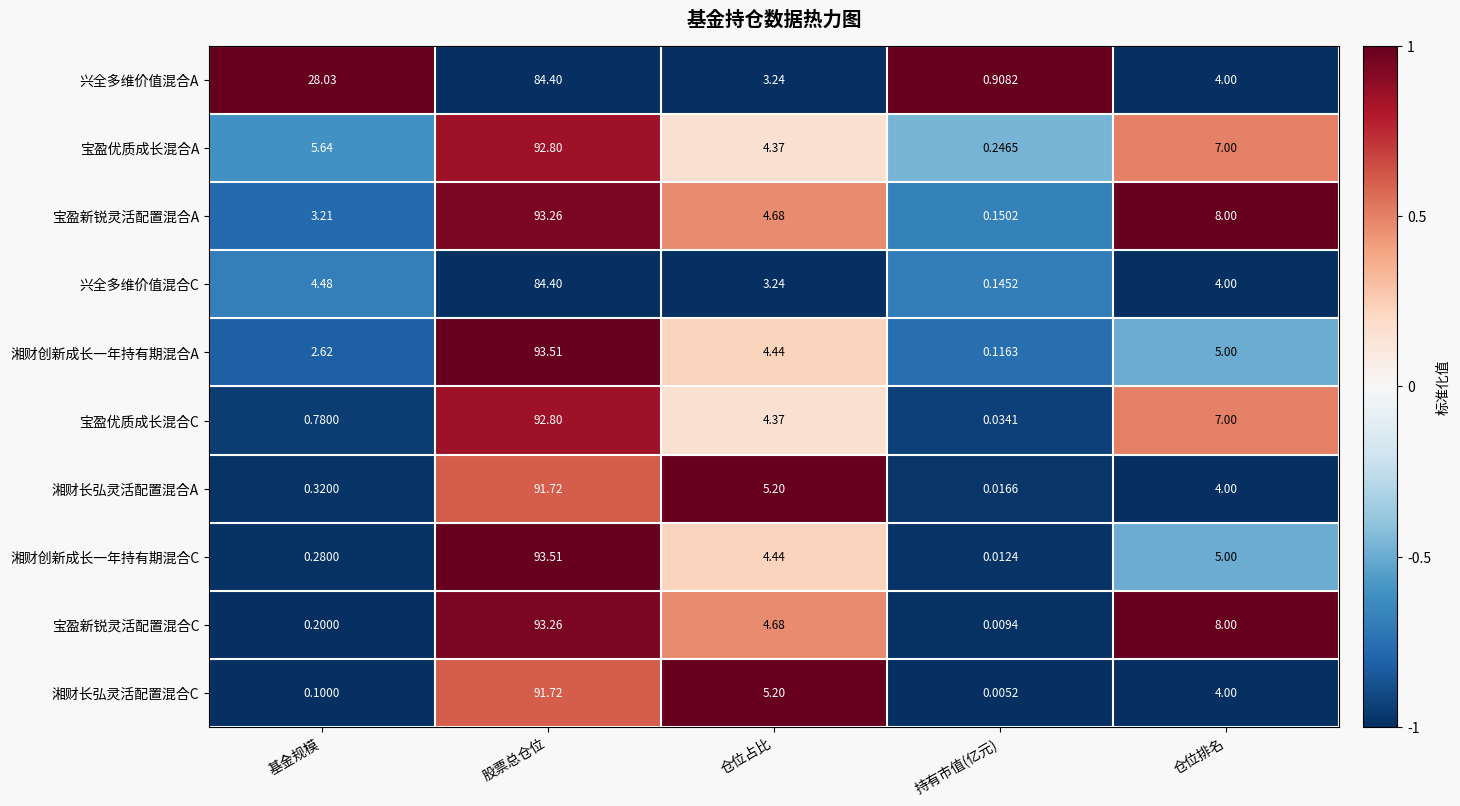

What is the spread (max minus min) of values at 基金规模?

27.9